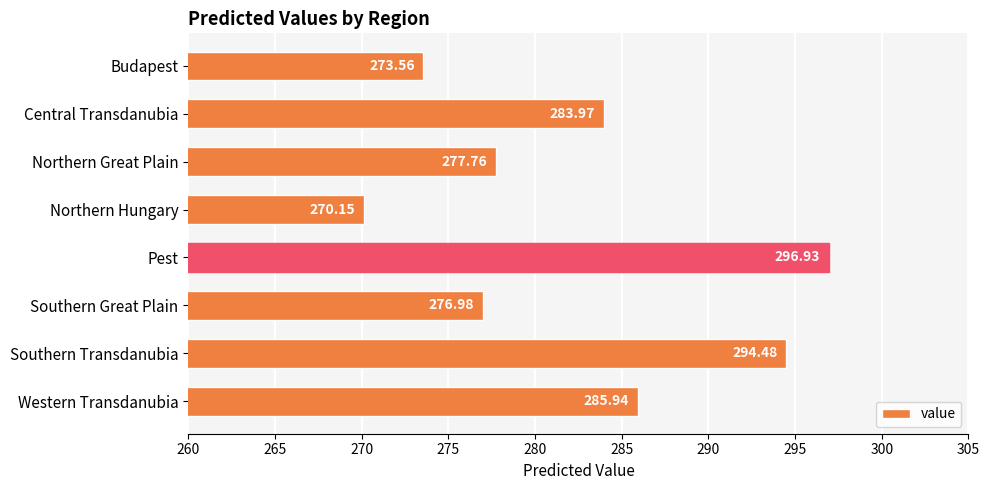

How many categories are shown in the chart?

8